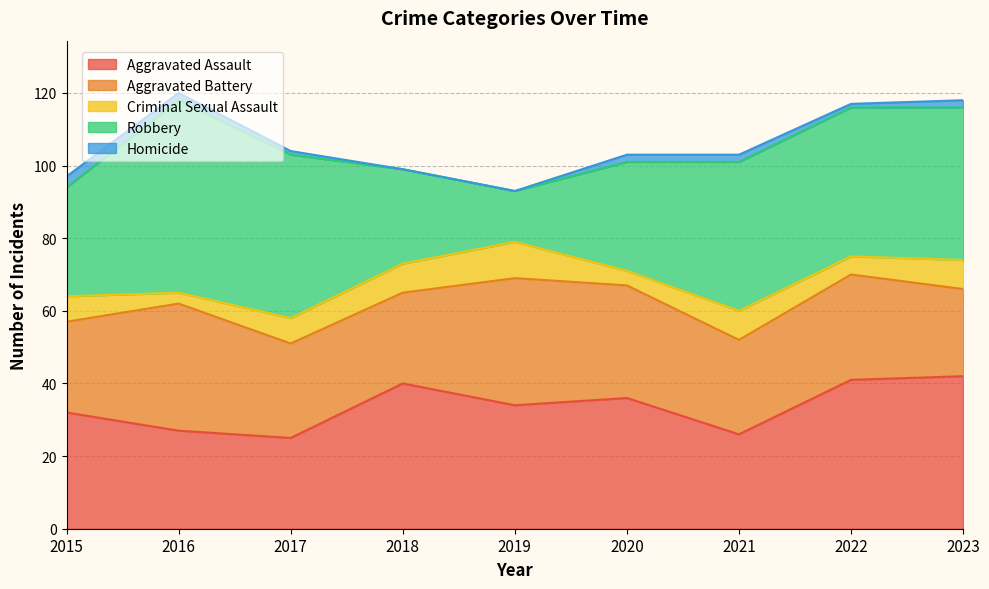

Rank the series by their maximum value, from highest to lowest.

Robbery, Aggravated Assault, Aggravated Battery, Criminal Sexual Assault, Homicide